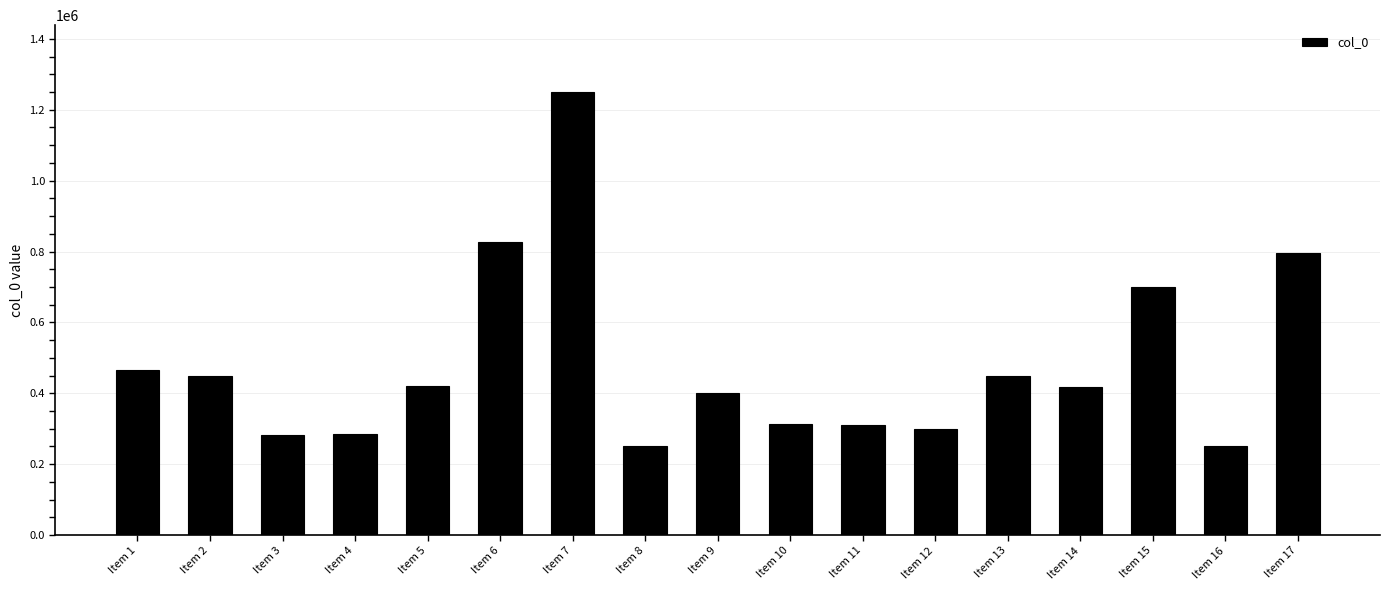

What is the change in value from Item 5 to Item 17?

+375359